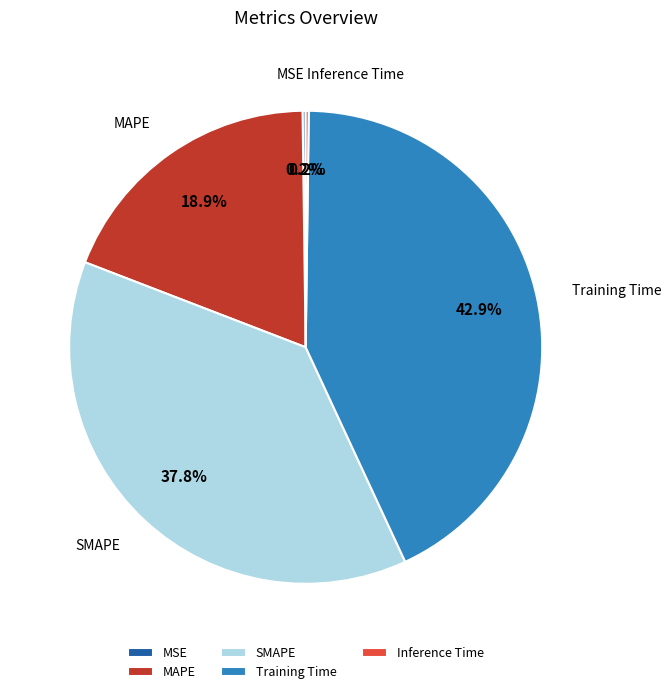

Which slice is the largest?

Training Time